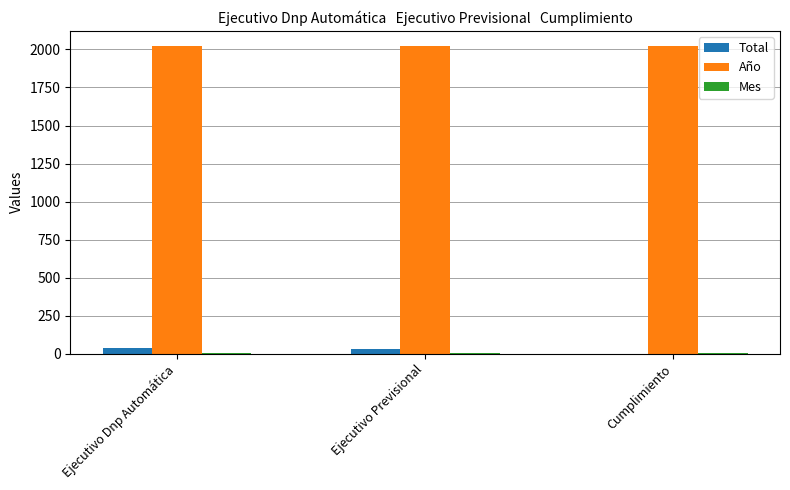

Is the value of Total at Ejecutivo Dnp Automática greater than the value of Año at Cumplimiento?

No